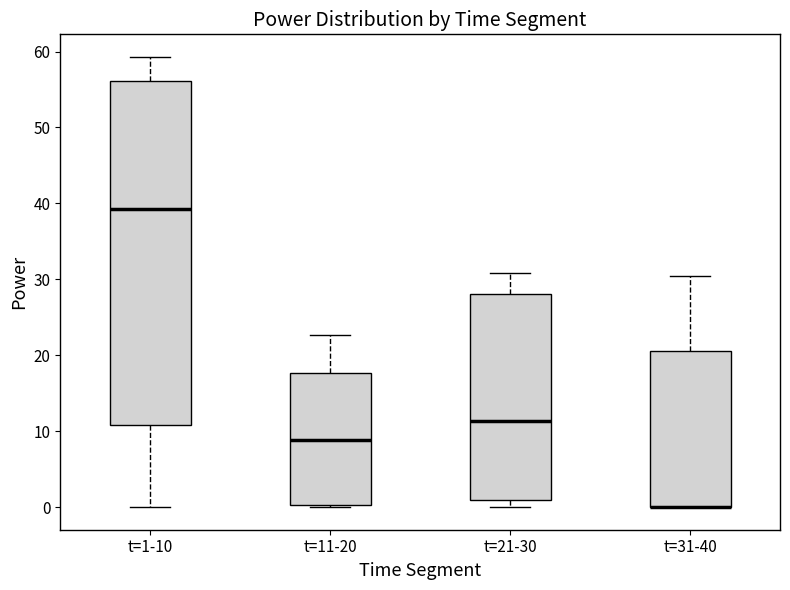

Reading left to right, read every box against the y-axis: the position of its median line, the range the box covers, and the ends of its whiskers. The values are not printed on the chart, so give them approximately, as read against the axis.

t=1-10: median 39, box 11 to 56, whiskers 0 to 59
t=11-20: median 9, box 0 to 18, whiskers 0 (just below the box's lower edge) to 23
t=21-30: median 11, box 1 to 28, whiskers 0 to 31
t=31-40: median 0 (drawn on the box's lower edge), box 0 to 21, whiskers 0 to 30